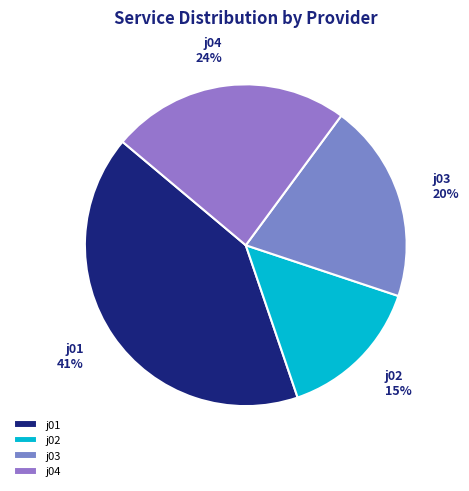

Which category has the smallest portion of the pie?

j02